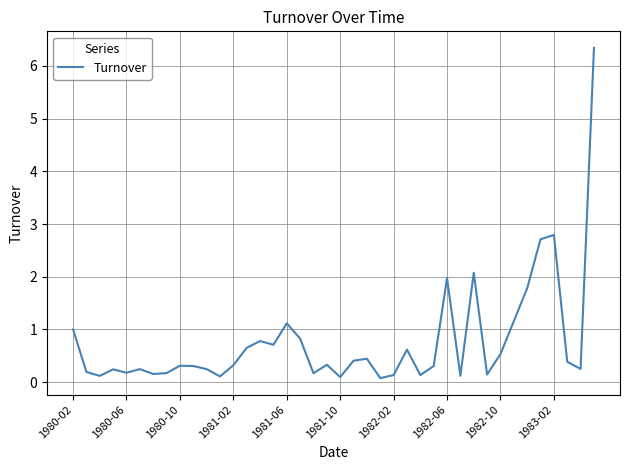

The chart shows a value of 3.2 at 1982-06. True or false?

False